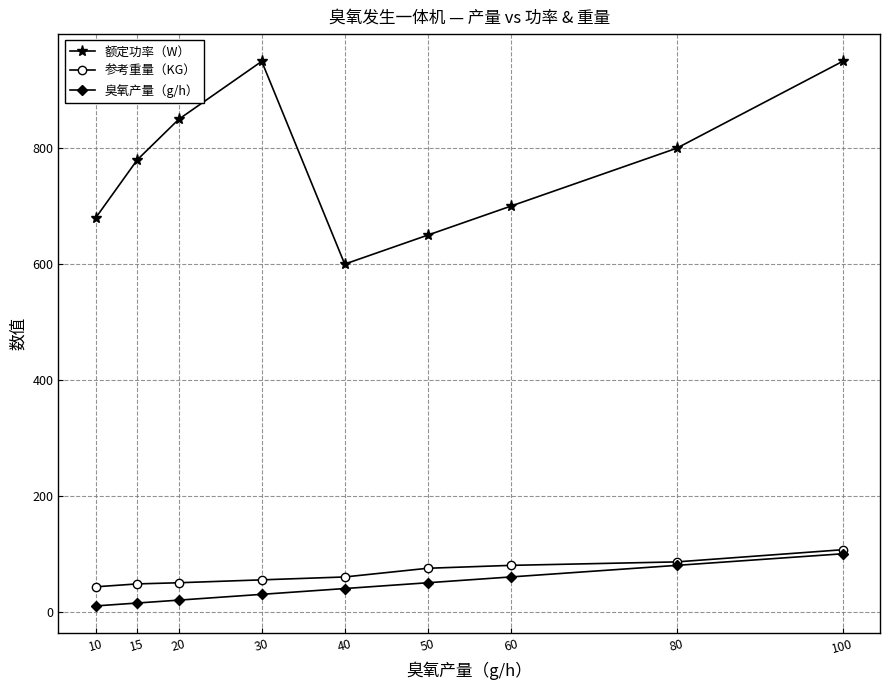

Is it true that 额定功率（W） equals 332 at 80?

False